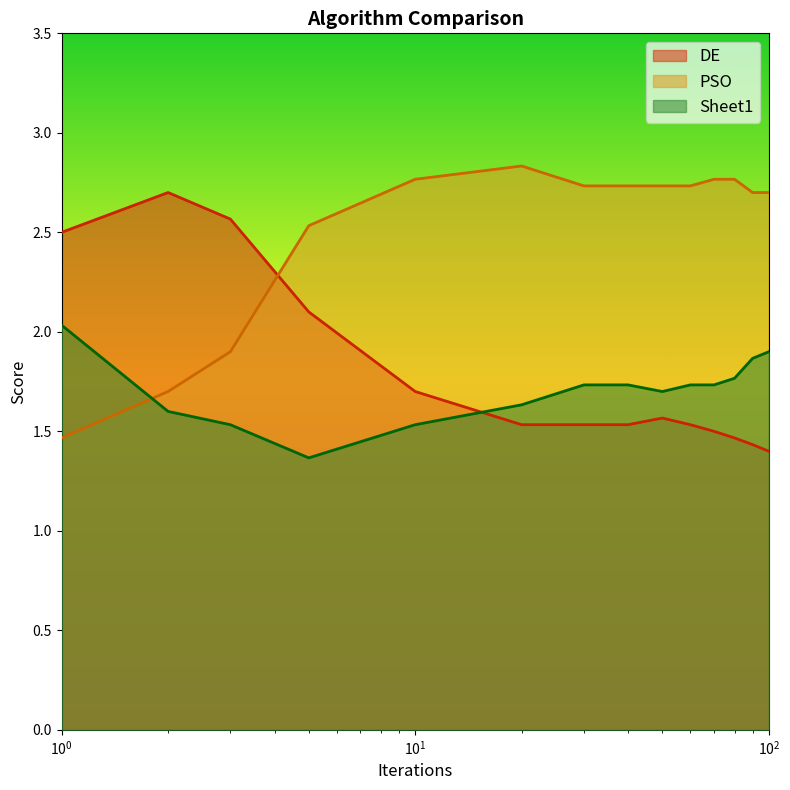

What is the value of the PSO point at the 1st from the left?

1.5